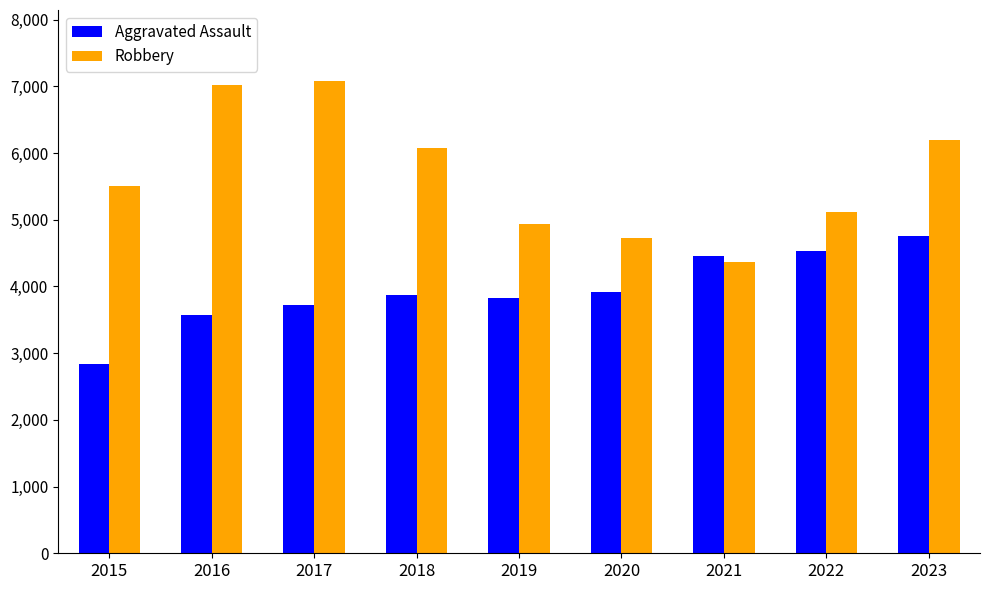

At how many categories does at least one series exceed 6649?

2